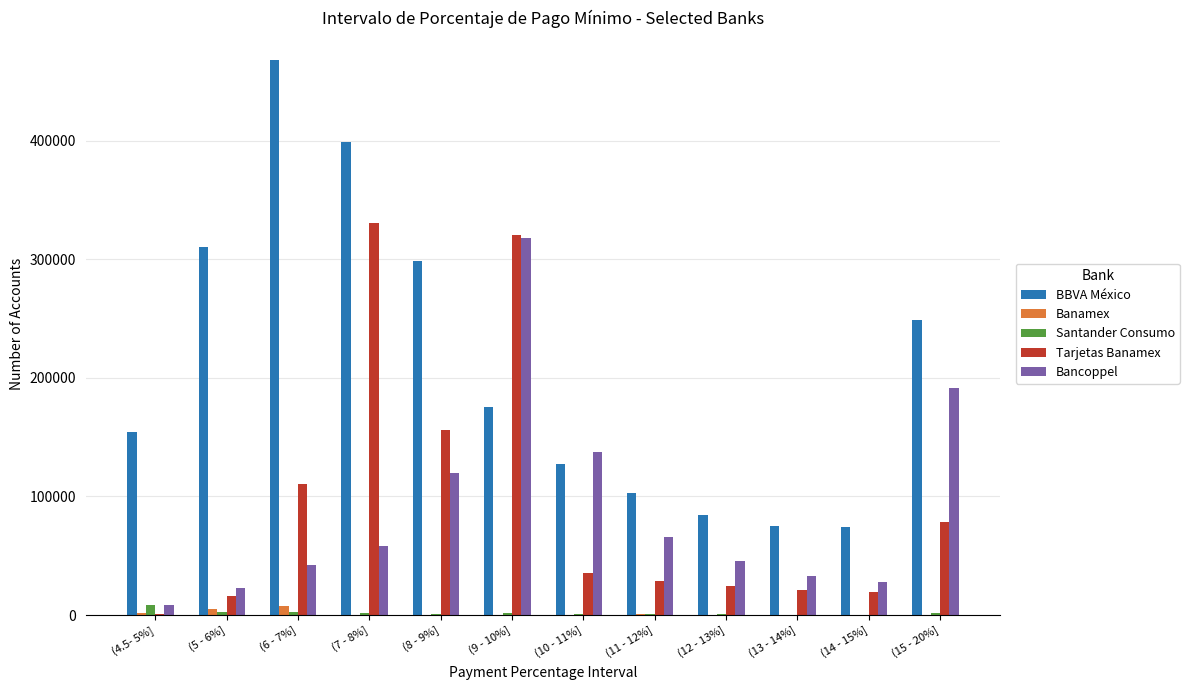

What is the sum of all BBVA México values?

2519896